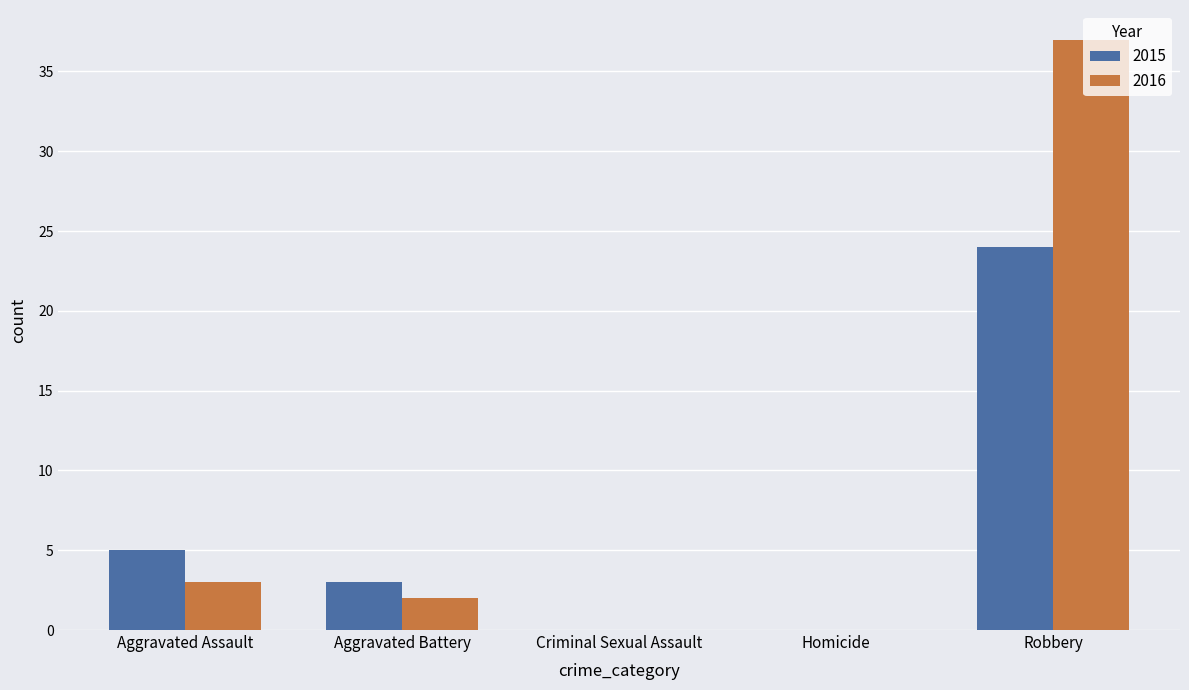

Which category has the highest value in the 2015 series?

Robbery